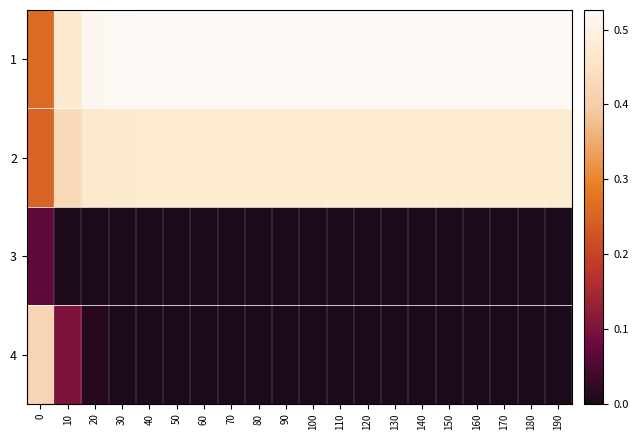

Which series has the largest total across all categories?

1